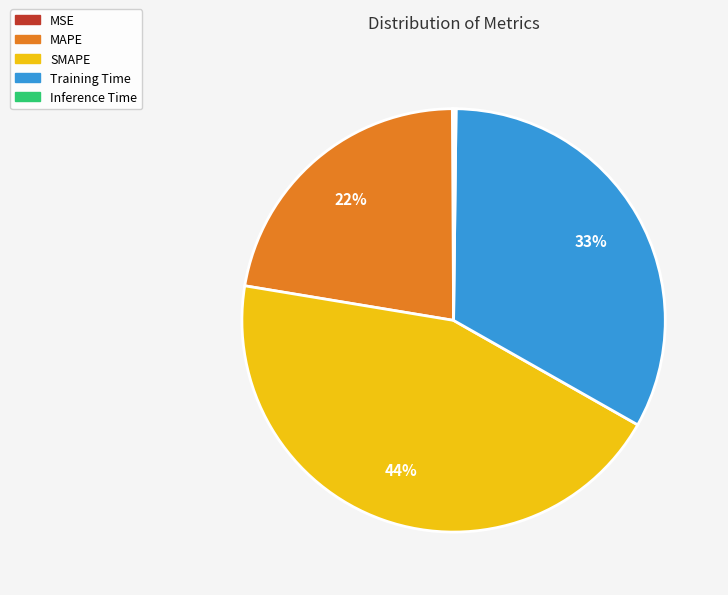

To the nearest percent, what is the average slice percentage?

20%